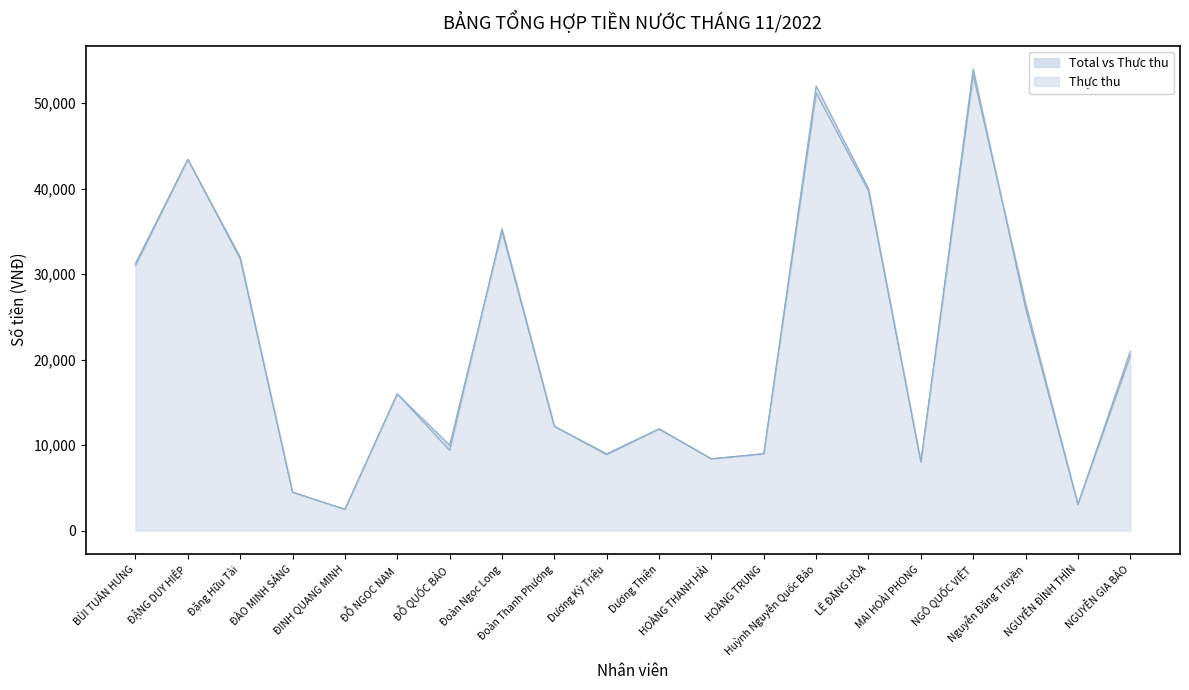

What is the difference between the maximum and second lowest values in the Total series?

50222